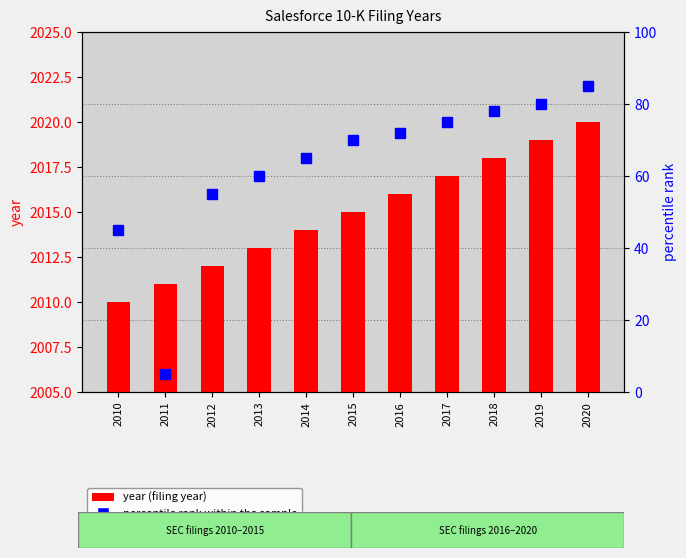

What is the value of the year (filing year) bar at the 2nd from the left?

2011